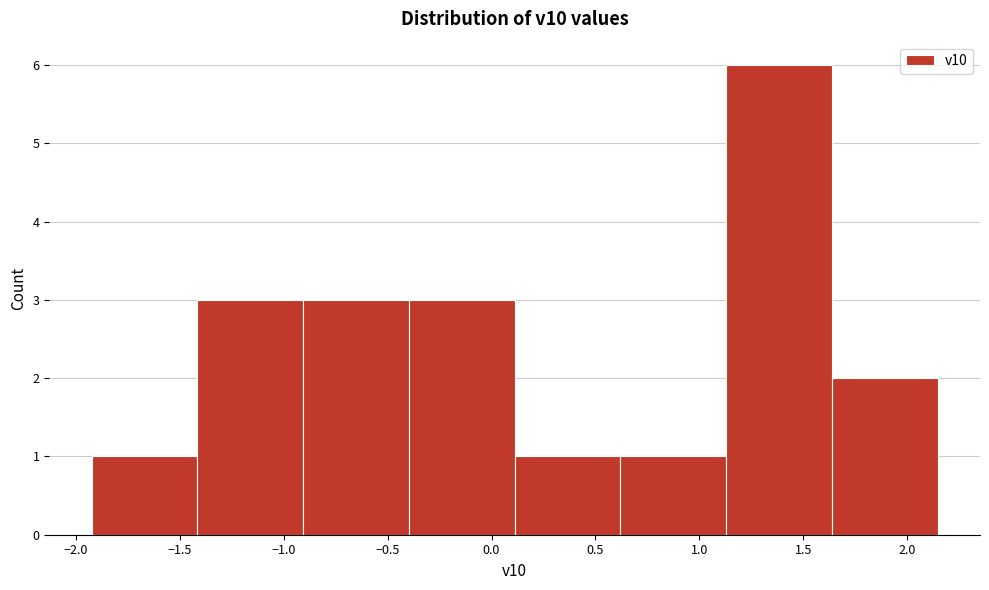

Which range on the x-axis has the tallest bar?

1.15 to 1.65